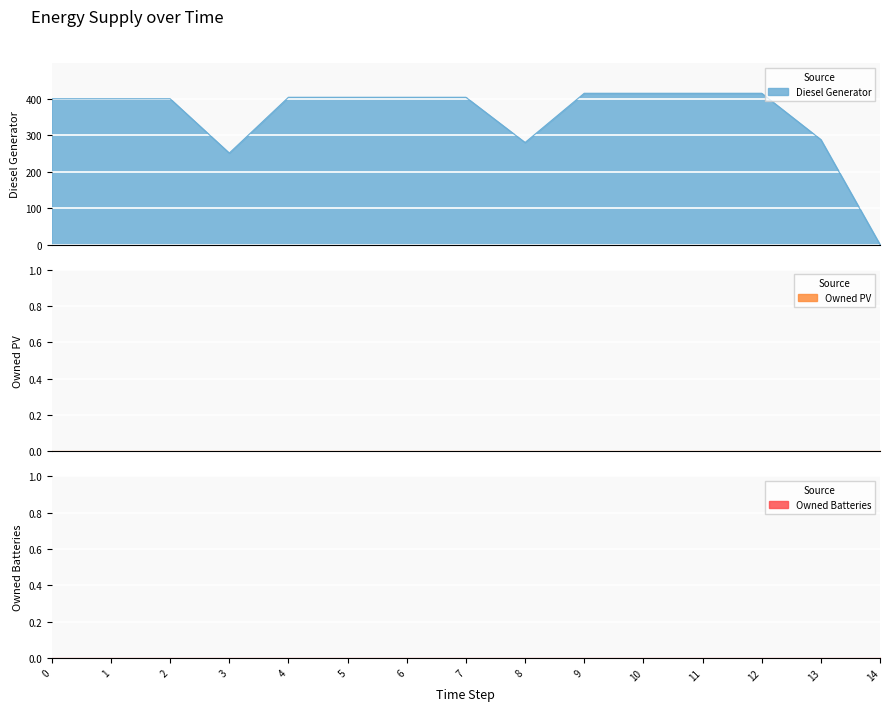

Reading left to right, what are all the values shown in this chart?

Diesel Generator: 0=400	1=400	2=400	3=251	4=404	5=404	6=404	7=404	8=280	9=415	10=415	11=415	12=415	13=288	14=0
Owned PV: 0=0	1=0	2=0	3=0	4=0	5=0	6=0	7=0	8=0	9=0	10=0	11=0	12=0	13=0	14=0
Owned Batteries: 0=0	1=0	2=0	3=0	4=0	5=0	6=0	7=0	8=0	9=0	10=0	11=0	12=0	13=0	14=0